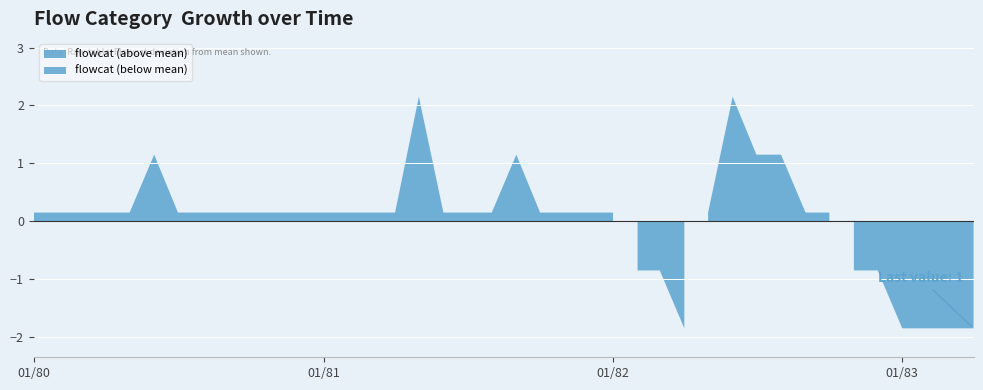

Does the chart display data point markers on the line(s)?

No